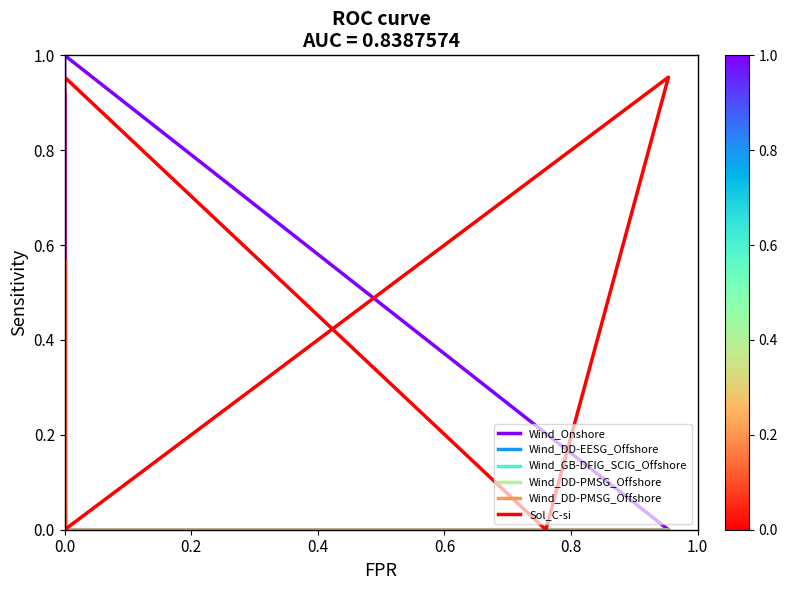

True or false: Wind_DD-PMSG_Offshore and Wind_DD-EESG_Offshore intersect in this chart.

False